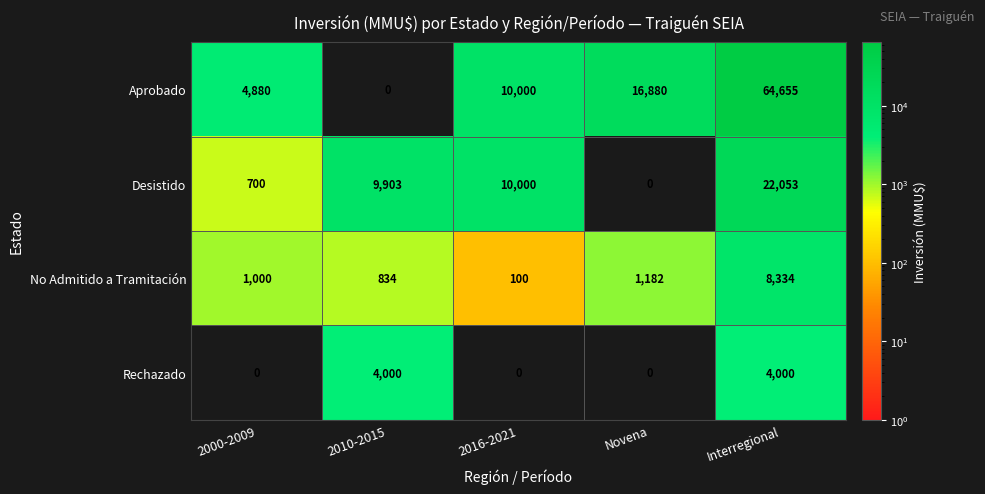

Is it true that Aprobado equals 6852 at 2000-2009?

False